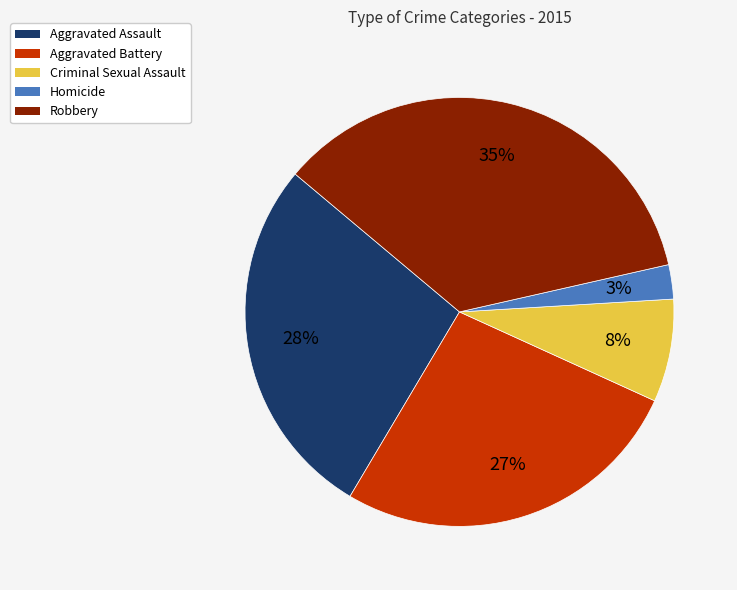

Count the number of slices in the pie.

5